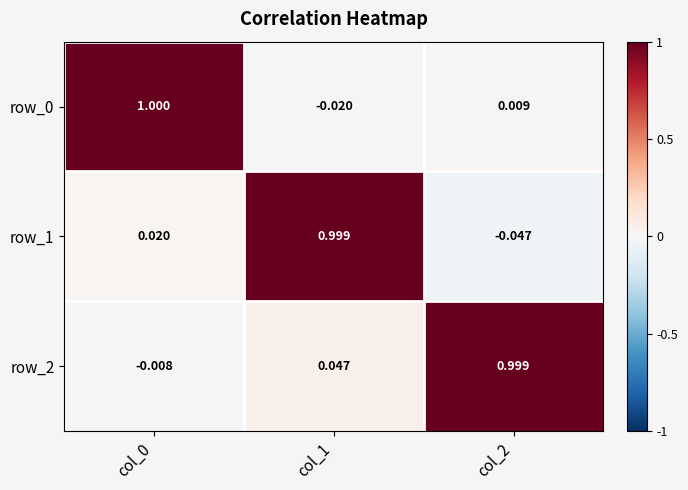

What is the difference between the maximum and second lowest values in the row_2 series?

1.0